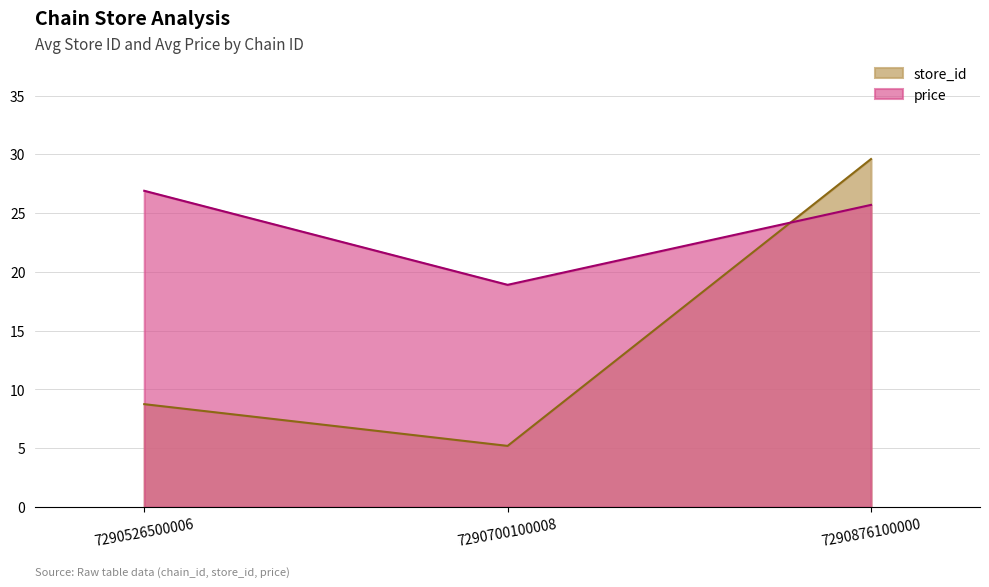

What is the difference between the maximum and minimum values in the price series?

8.0